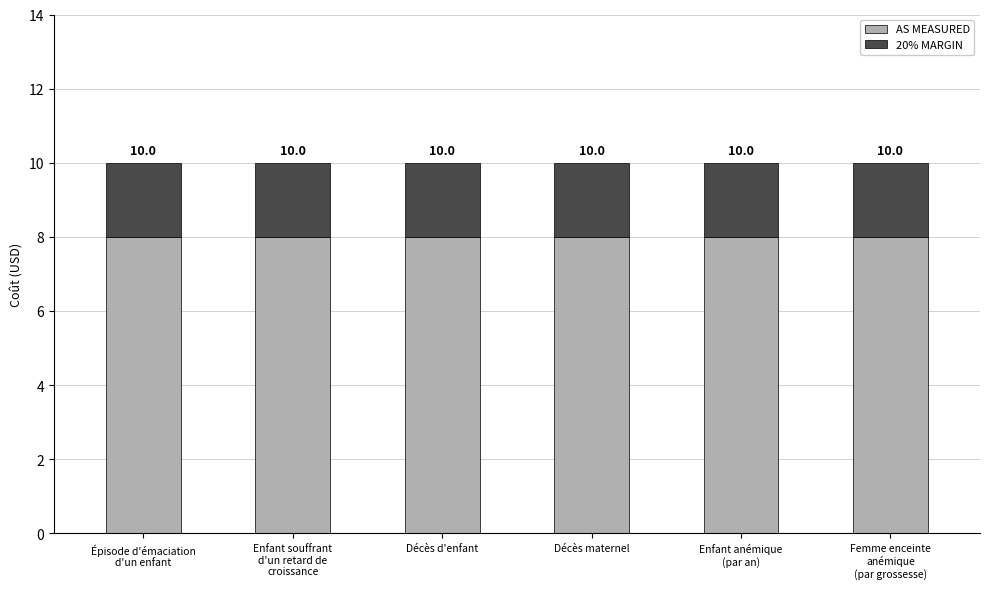

What is the label of the 3rd bar from the left?

Décès d'enfant